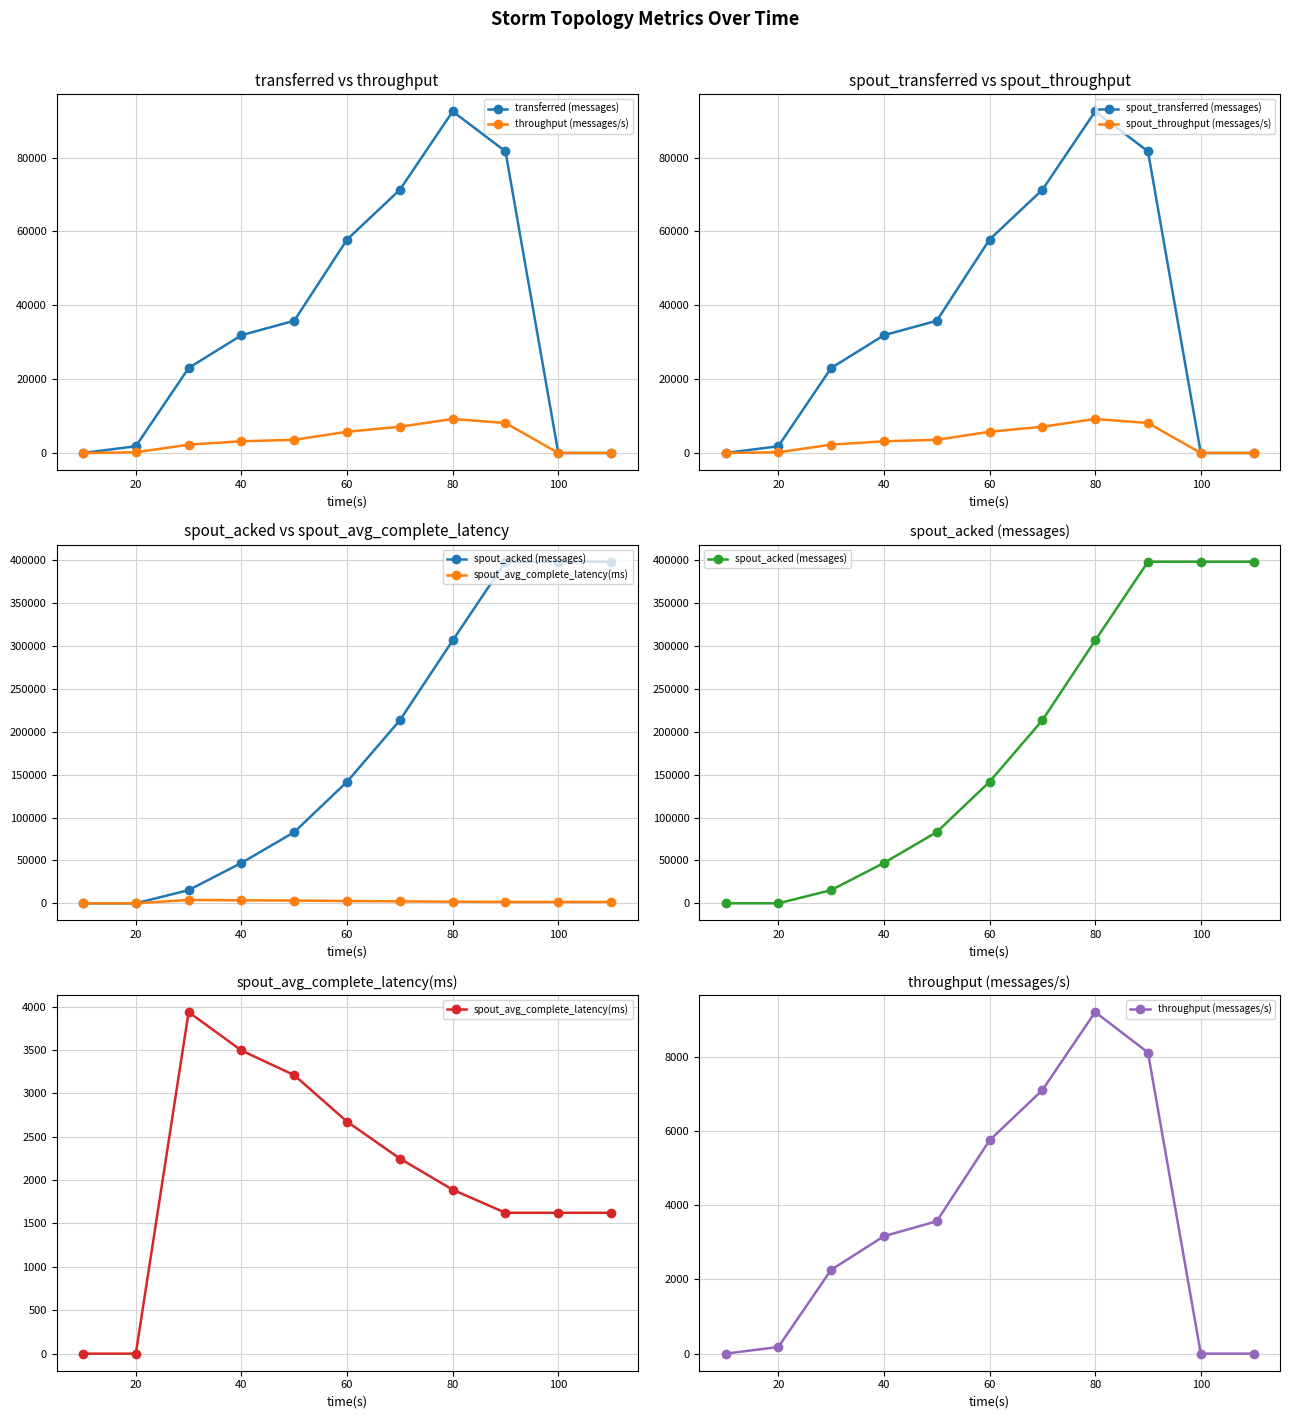

True or false: spout_transferred (messages) has more than 1 interior local peaks.

False